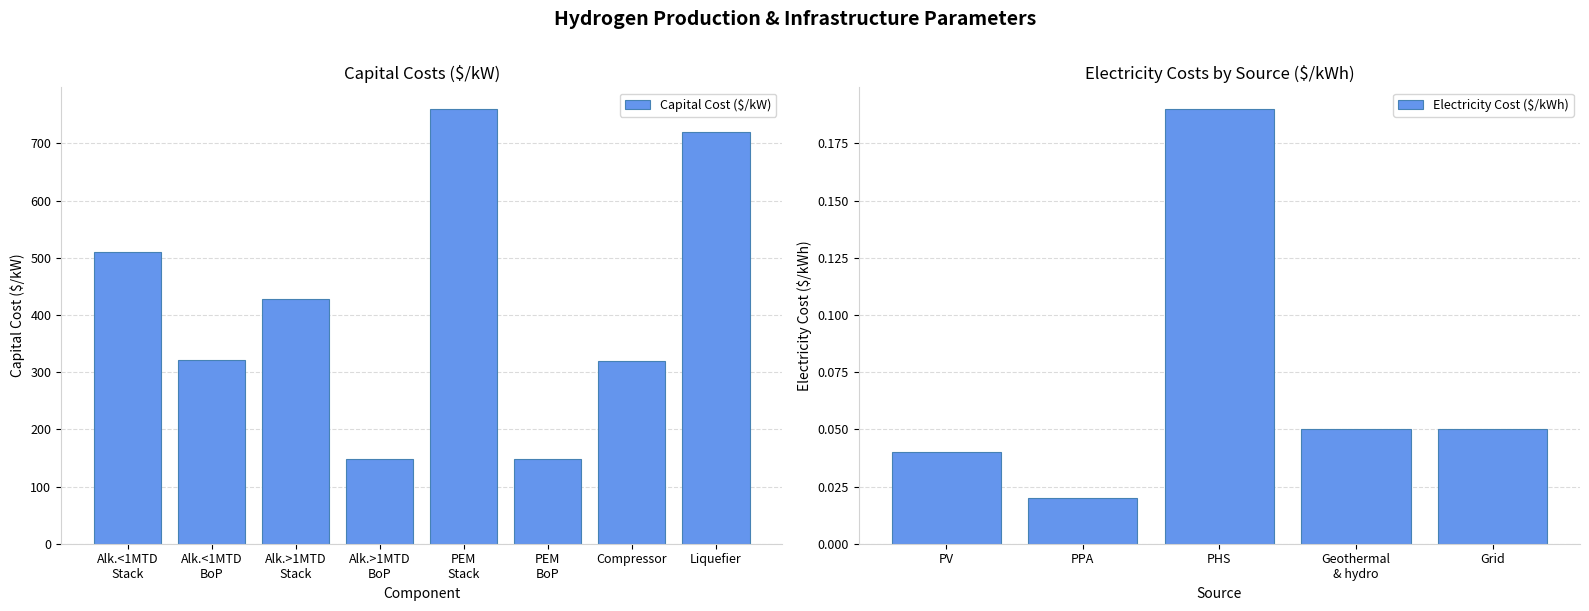

What is the average value of the Capital Cost ($/kW) series?

419